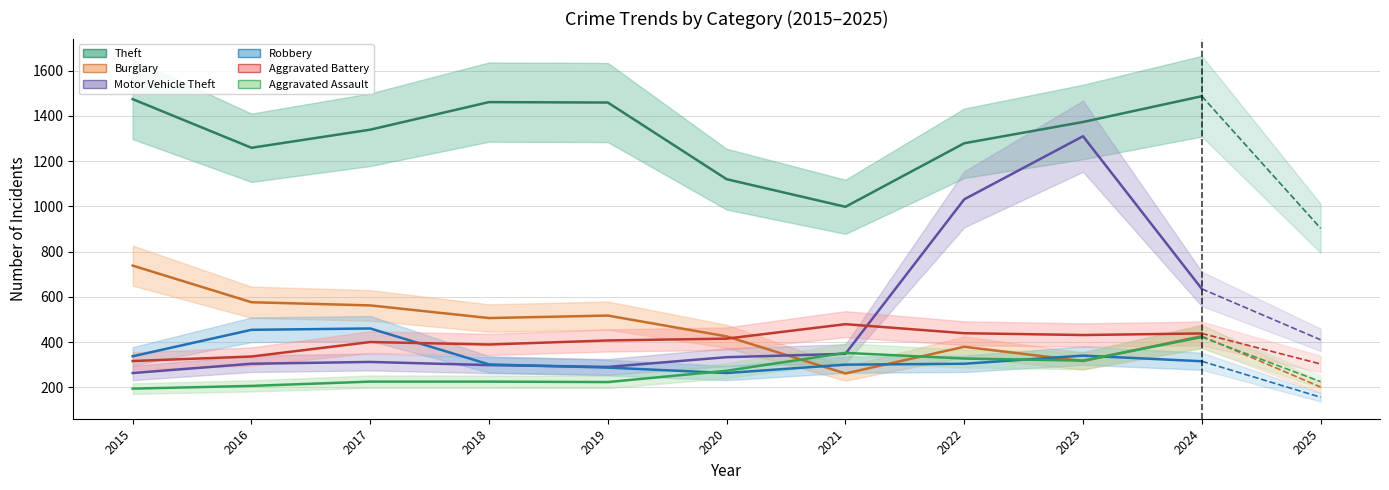

How many interior local valleys does the Aggravated Assault series have?

2